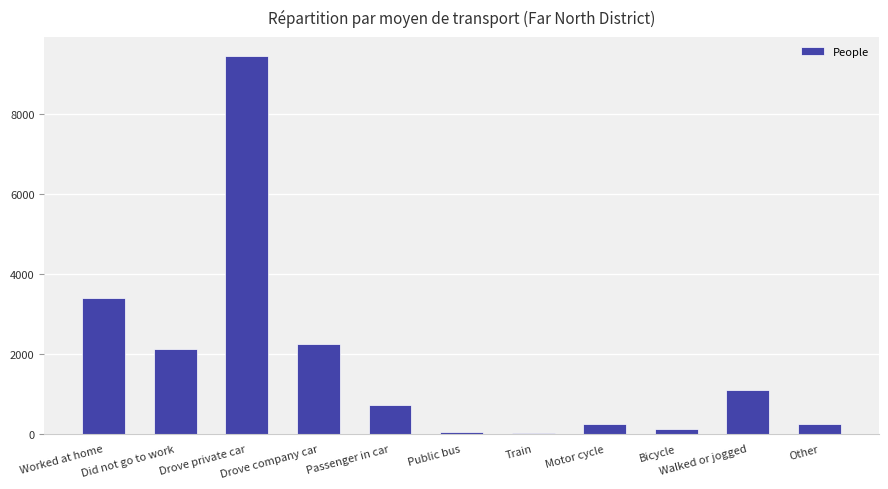

What is the sum of all values?

19686